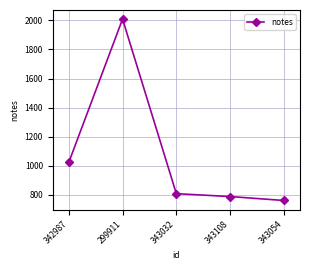

Which label corresponds to the largest value in the chart?

299911